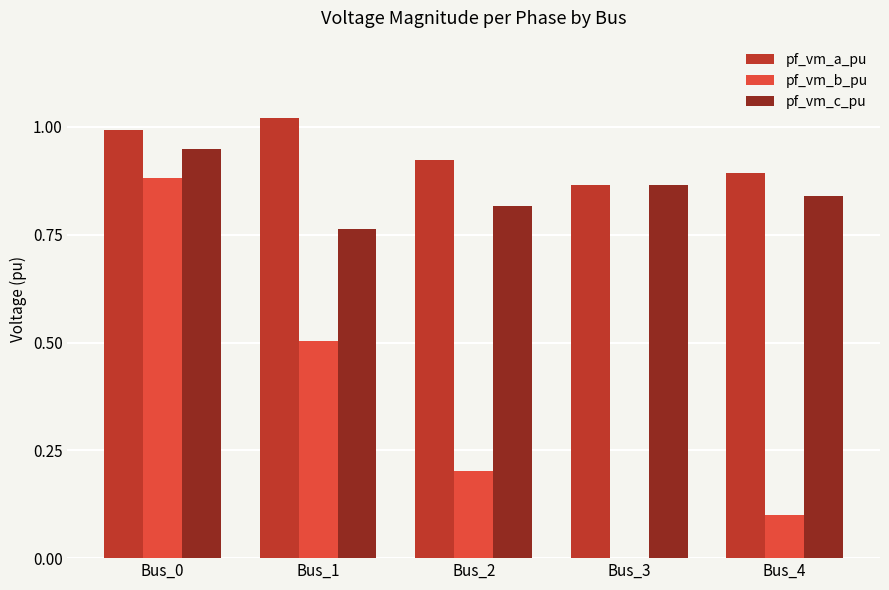

The value of pf_vm_a_pu at Bus_4 is 0.9. True or false?

True